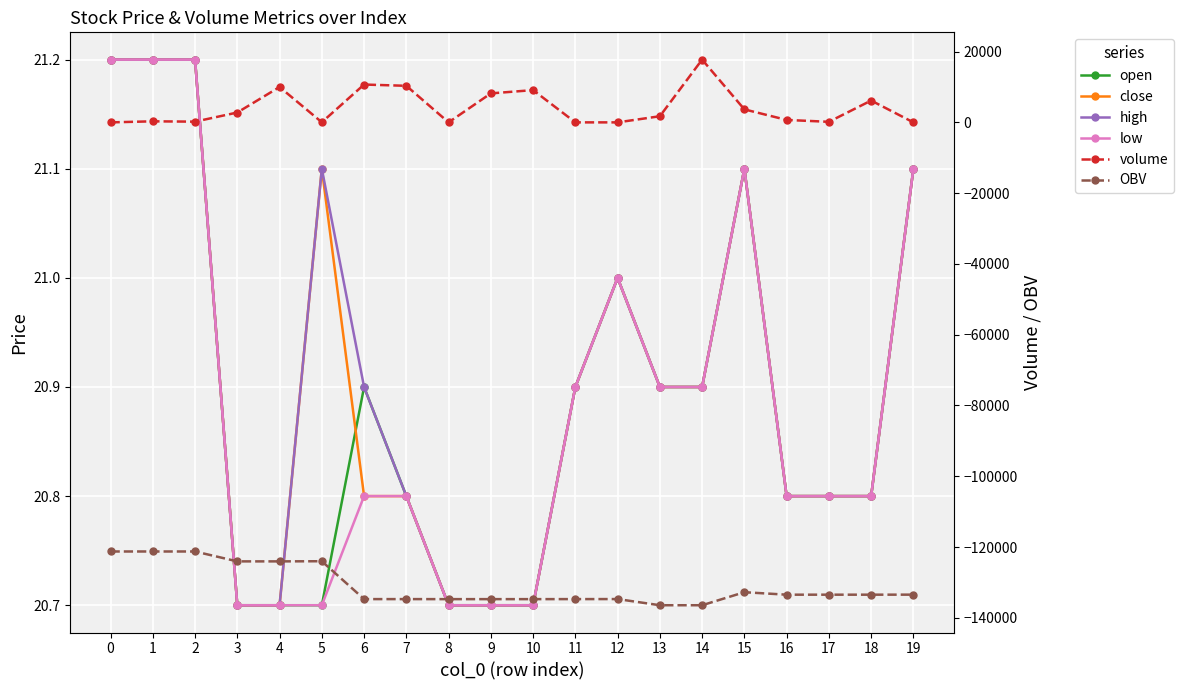

Rank the series at 11 from highest to lowest value.

open, close, high, low, volume, OBV